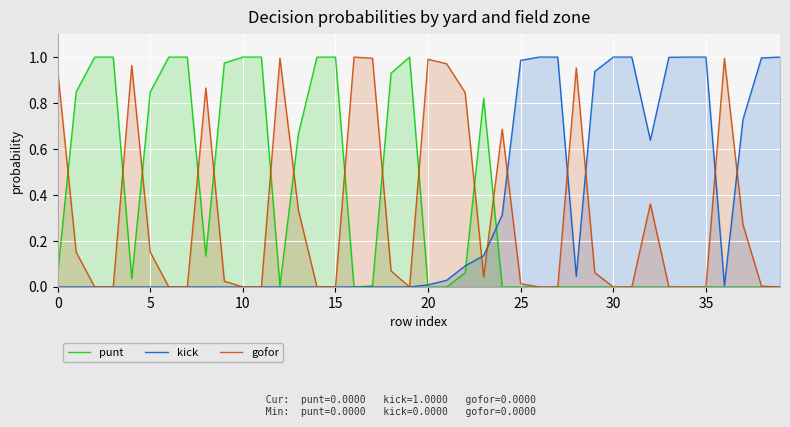

How many interior local peaks does the punt series have?

3